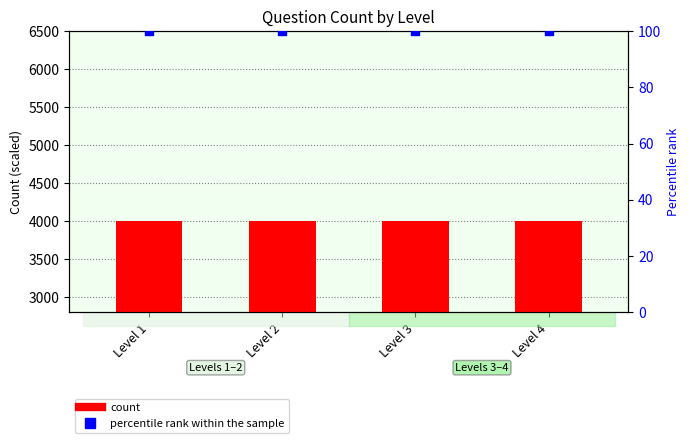

Which series reaches the maximum Y coordinate?

count